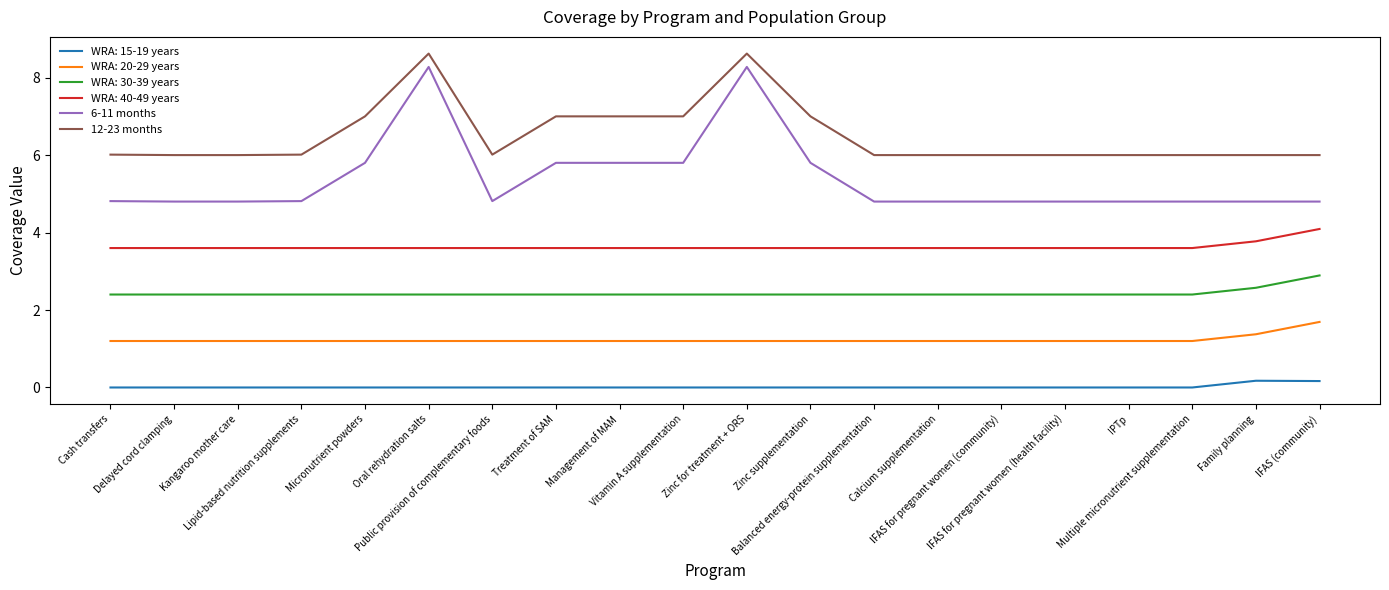

Which series has the largest total across all categories?

12-23 months